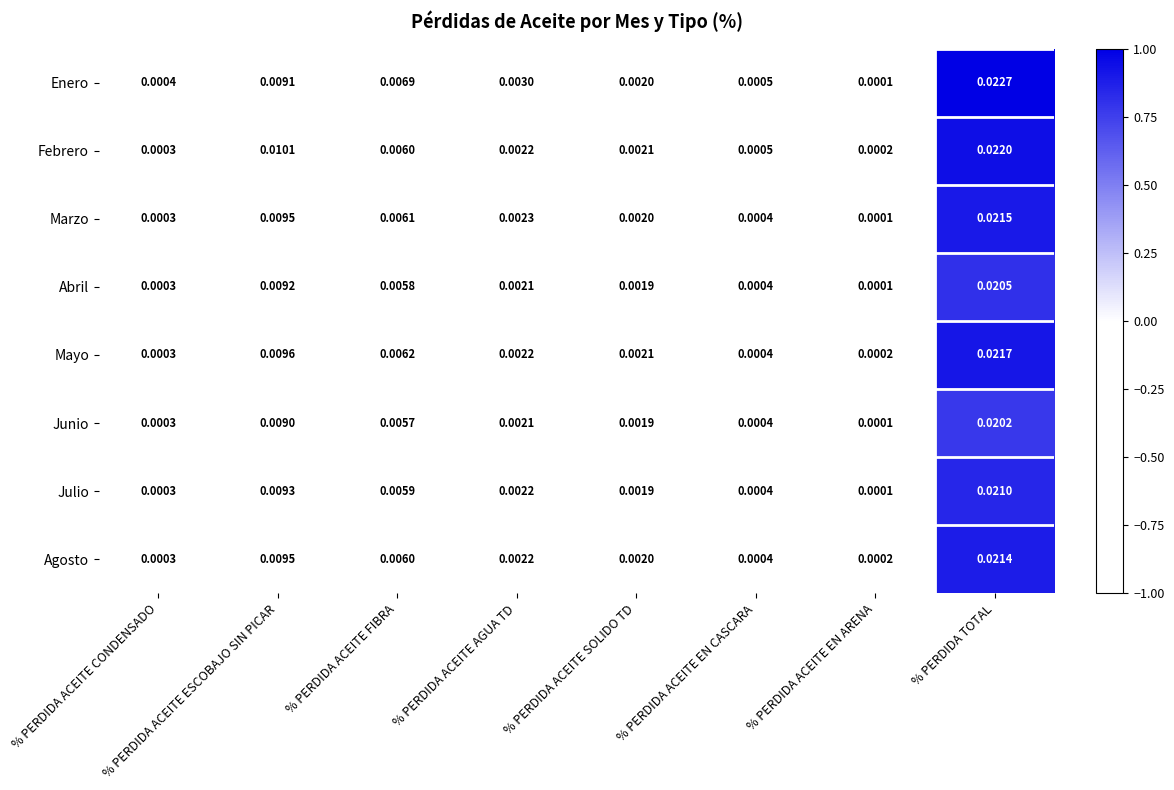

At which label does Abril reach its minimum?

% PERDIDA ACEITE EN ARENA